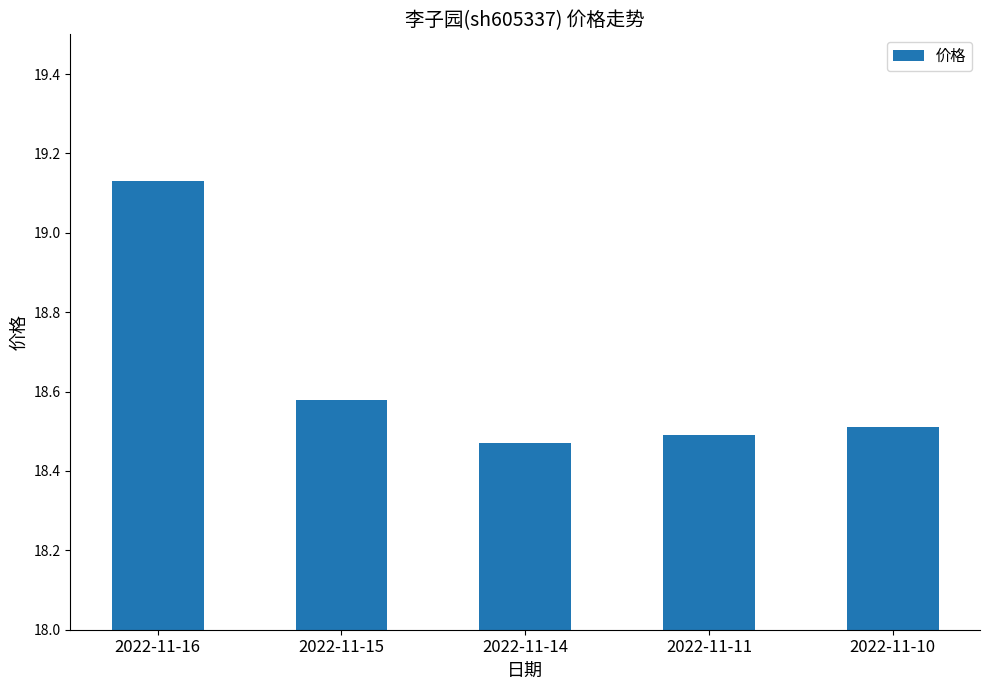

Count the values in the range 18 to 19.

4